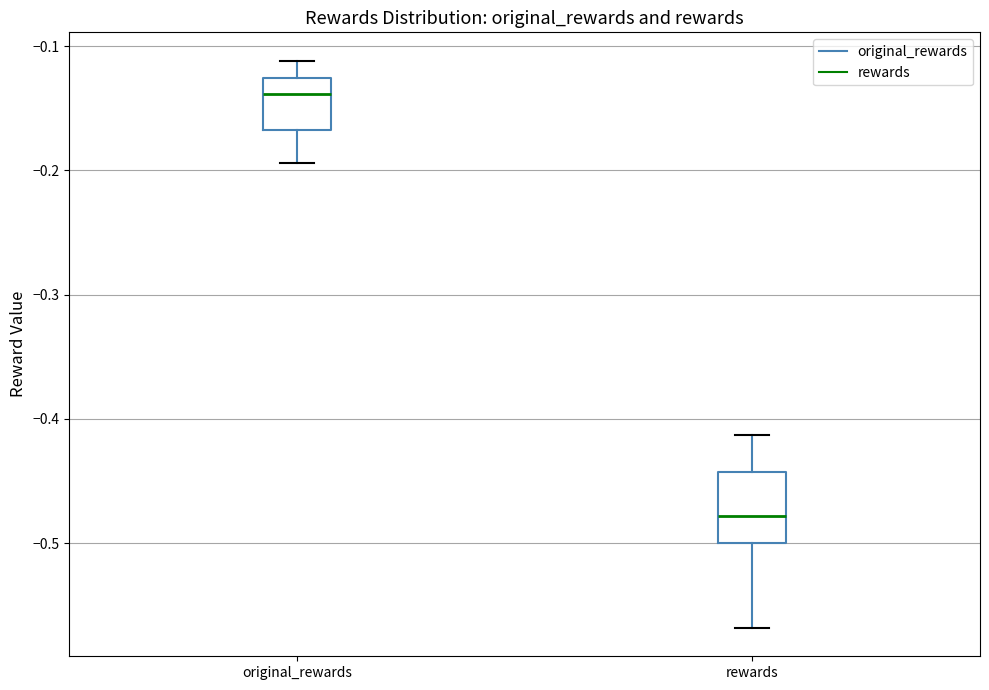

Which box's median line is the highest?

original_rewards